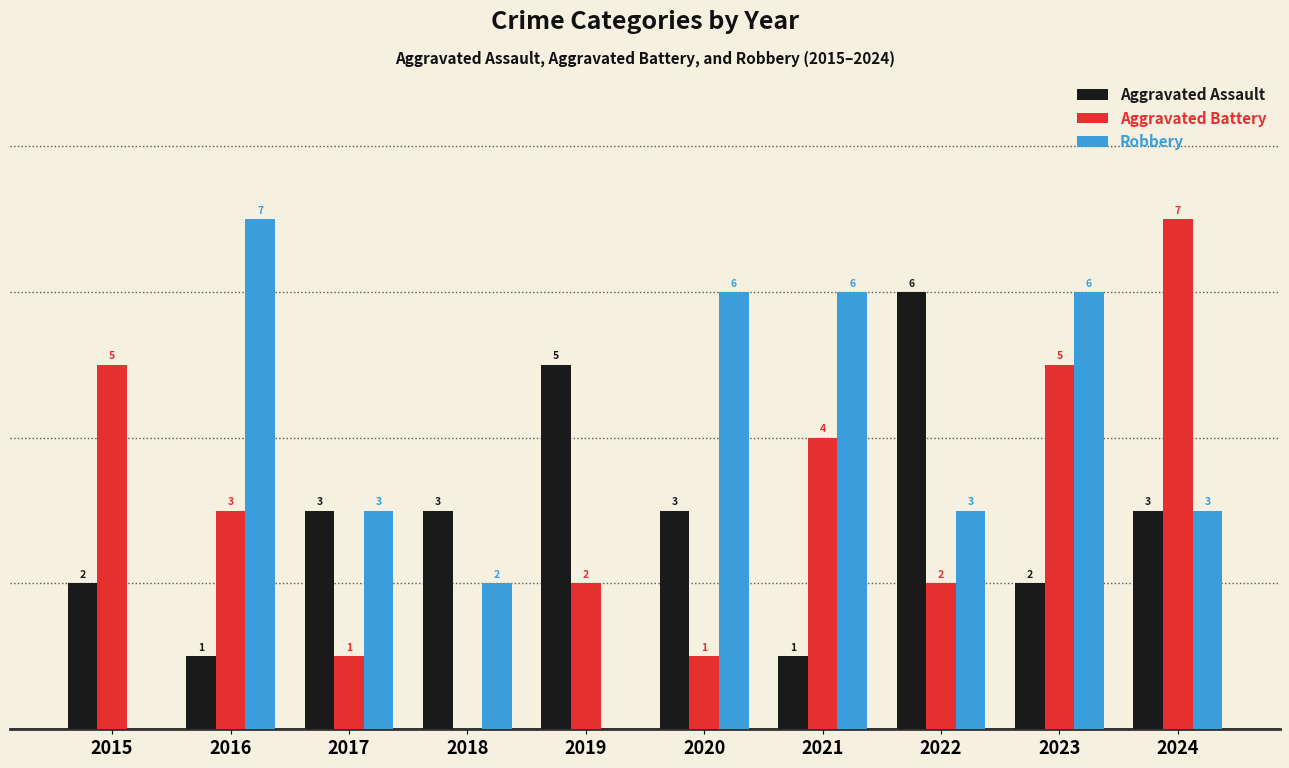

Which series changed the most between 2020 and 2021?

Aggravated Battery